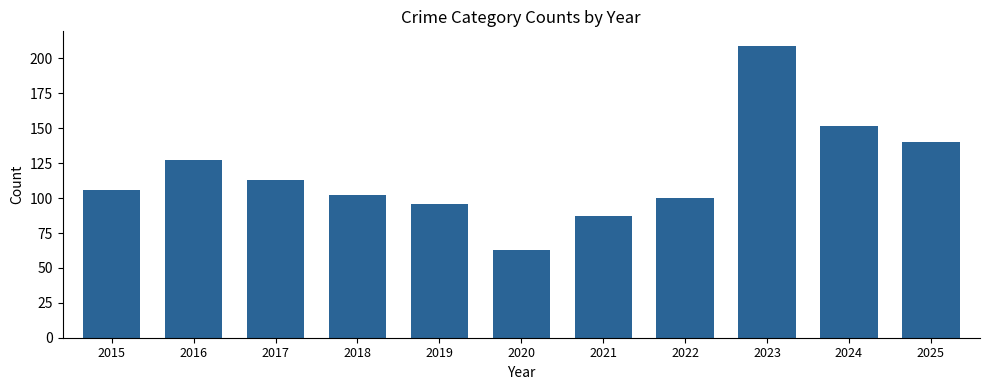

What is the difference between the maximum and second lowest values?

122